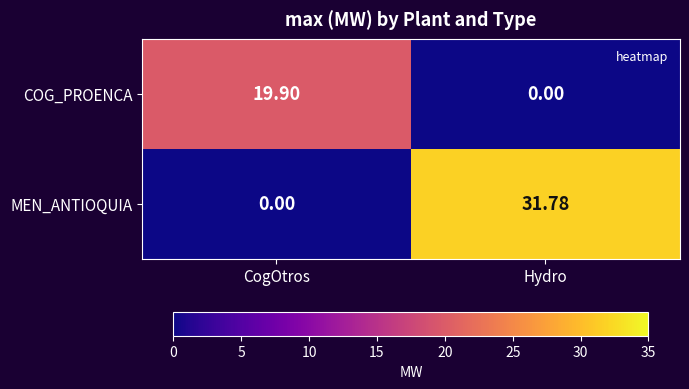

How many data points in MEN_ANTIOQUIA are less than 31?

1